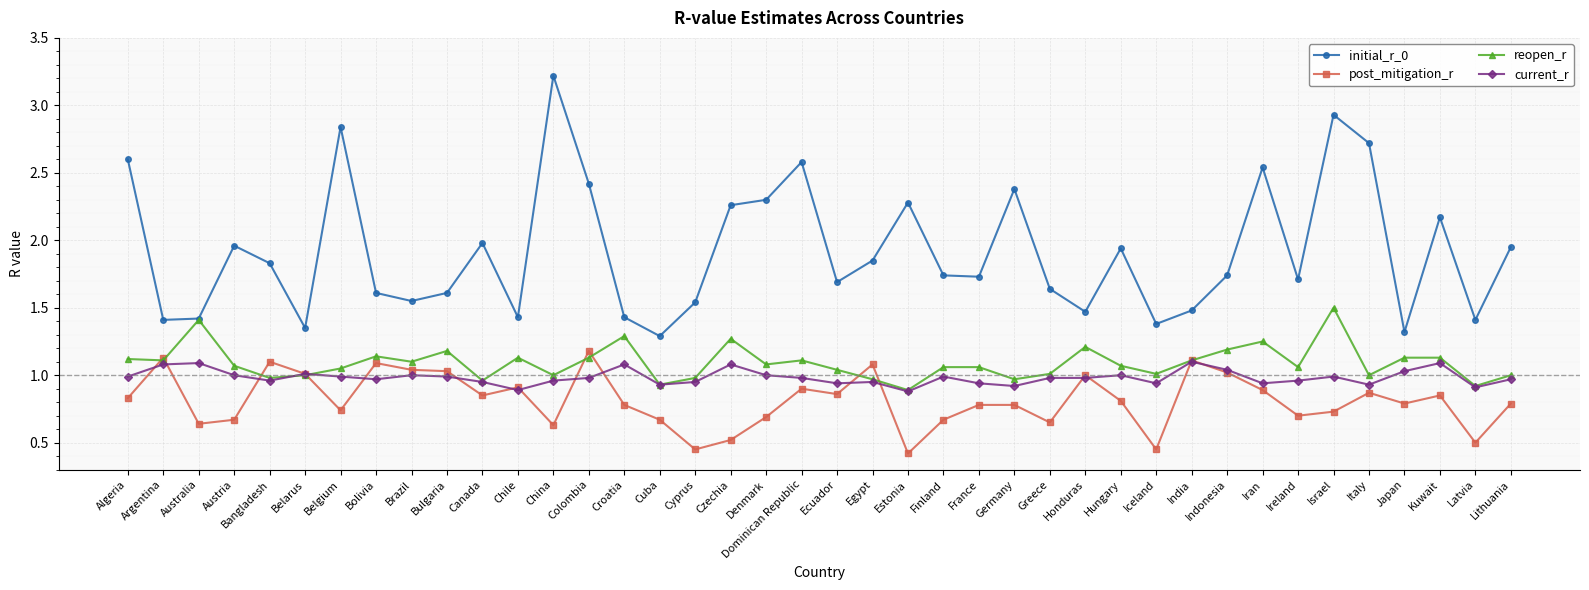

True or false: post_mitigation_r and initial_r_0 intersect in this chart.

False